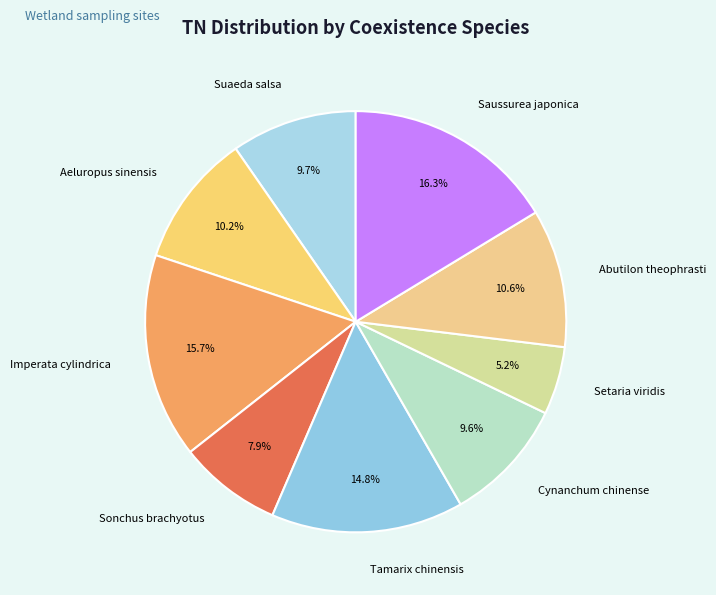

Which category has the biggest portion of the pie?

Saussurea japonica